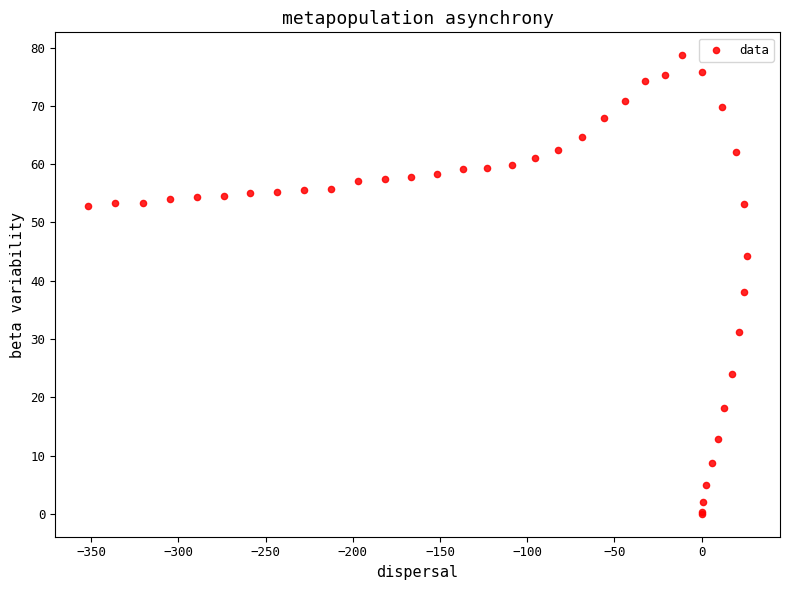

What Y value in the scatter plot is closest to 39?

38.0